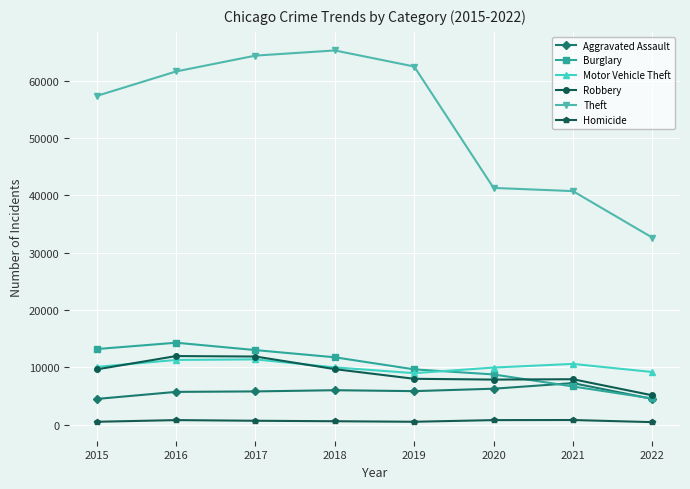

Where is Theft nearest to the value 48957?

2020